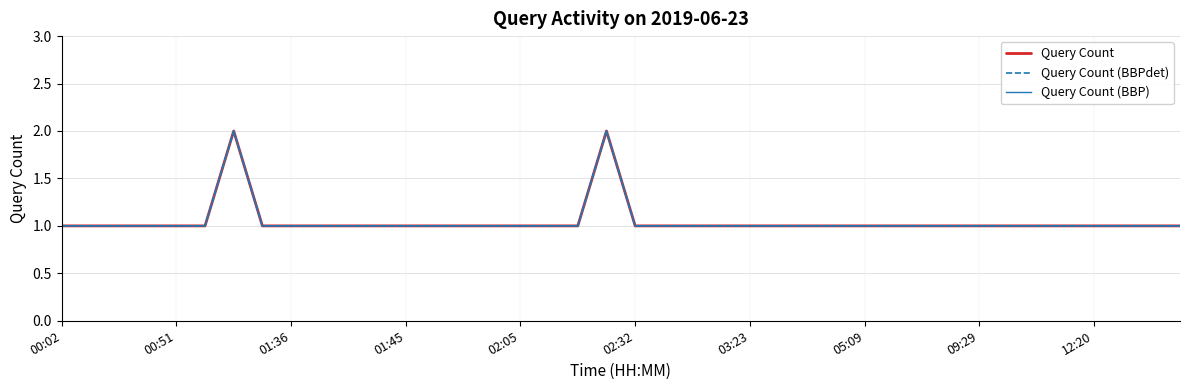

Is this an area chart (filled region under the line)?

No